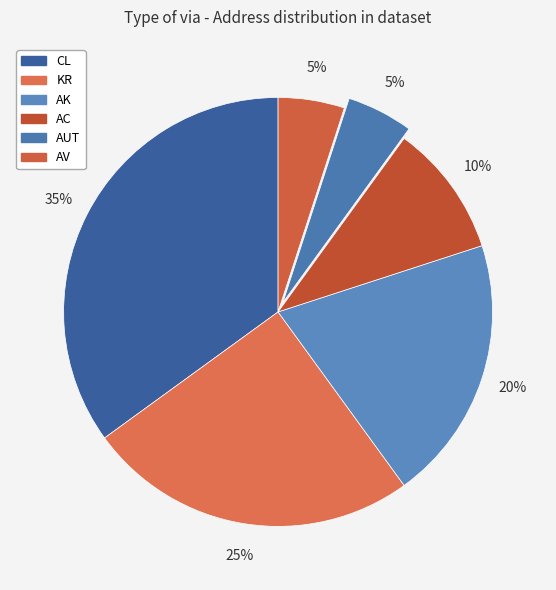

Does KR represent more than half of the total?

No